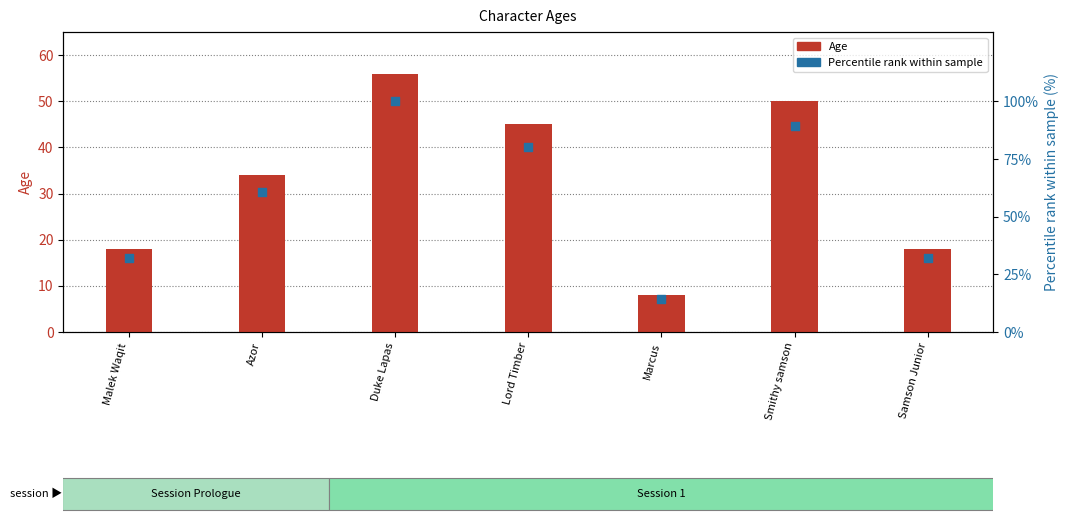

Which series reaches the maximum Y coordinate?

Percentile rank within sample